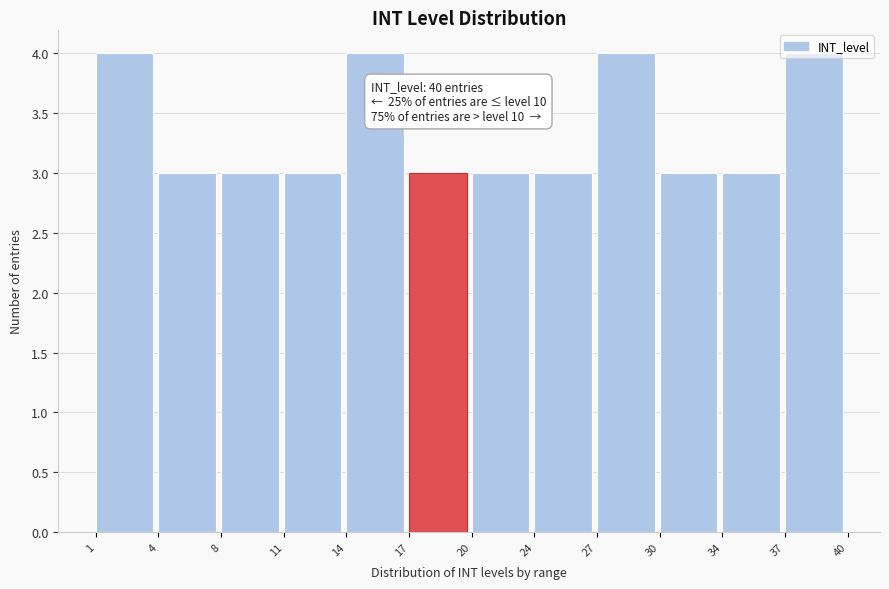

What is the approximate value at 1?

4